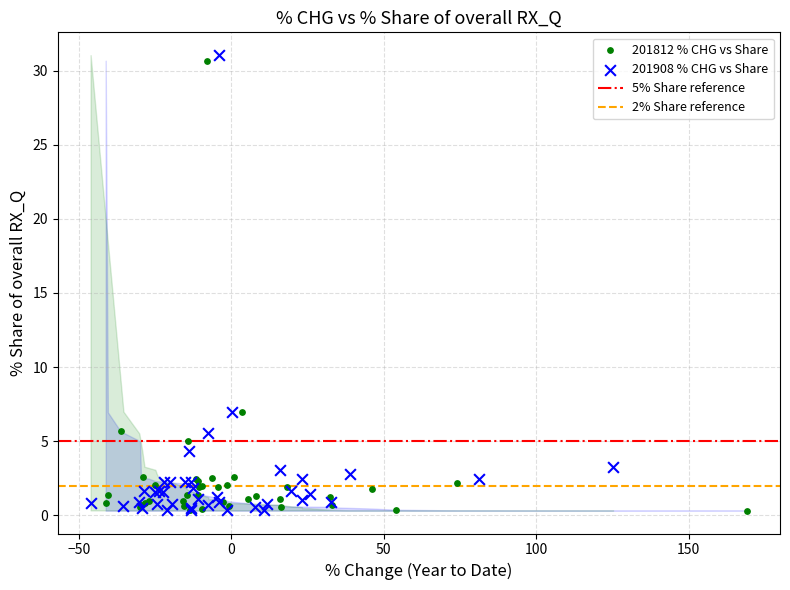

Which series has the widest spread of Y values?

201908 % CHG vs Share